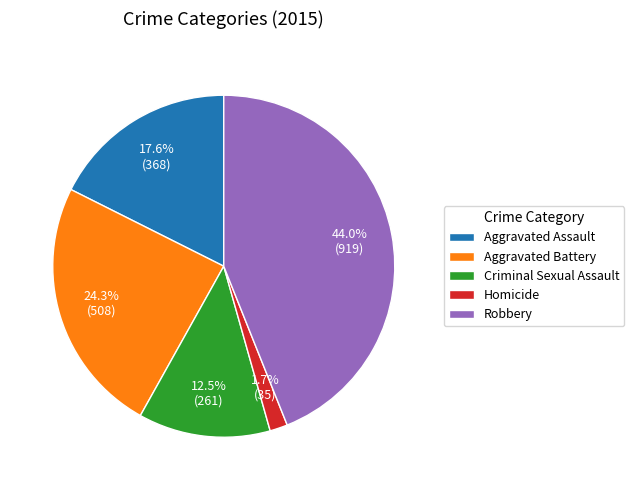

Count the number of slices in the pie.

5